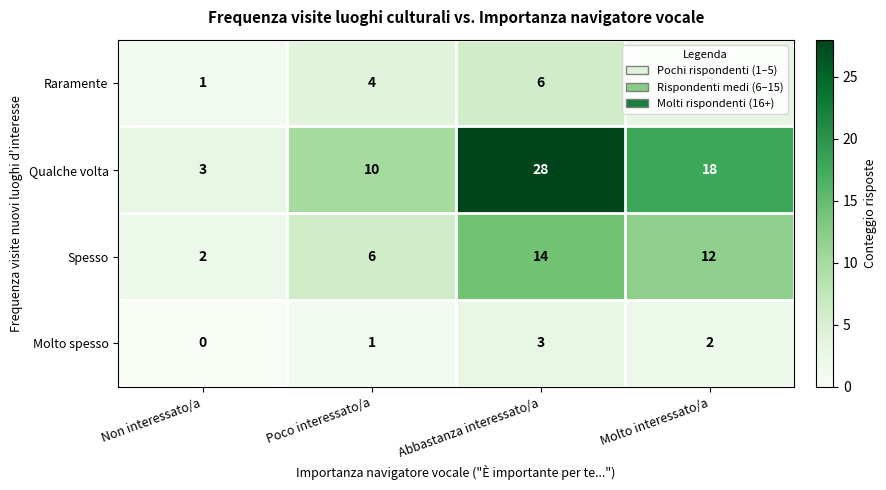

Between Non interessato/a and Molto interessato/a, which series saw the biggest shift?

Qualche volta